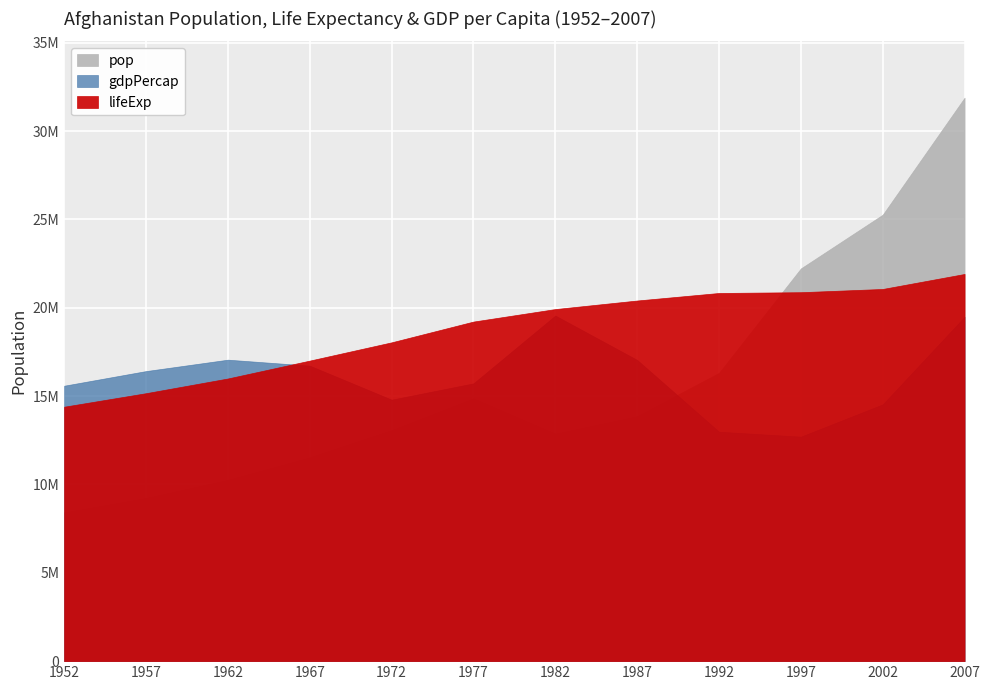

The value of gdpPercap at 1967 is 319.1. True or false?

False